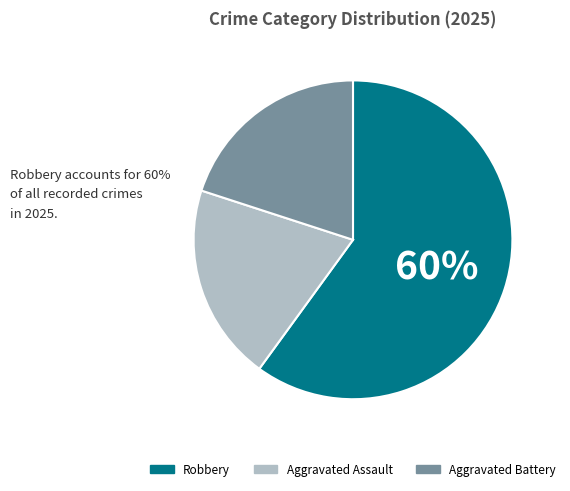

What percentage is the Aggravated Assault slice, to the nearest percent?

20%